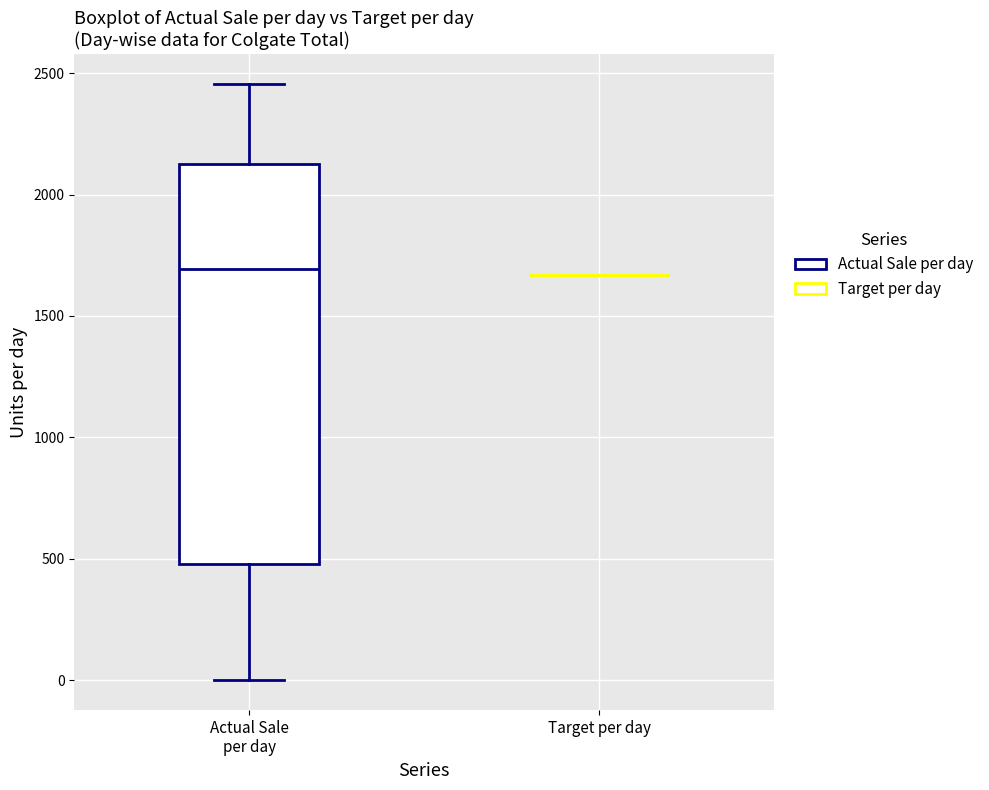

Reading left to right, transcribe this box plot: for each box, give where its median line is, the range the box spans, and where its two whiskers end, as read against the y-axis. The values are not printed on the chart, so give them approximately, as read against the axis.

Actual Sale per day: median 1700, box 500 to 2100, whiskers 0 to 2450
Target per day: box collapsed to a line at 1650, whiskers 1650 to 1650